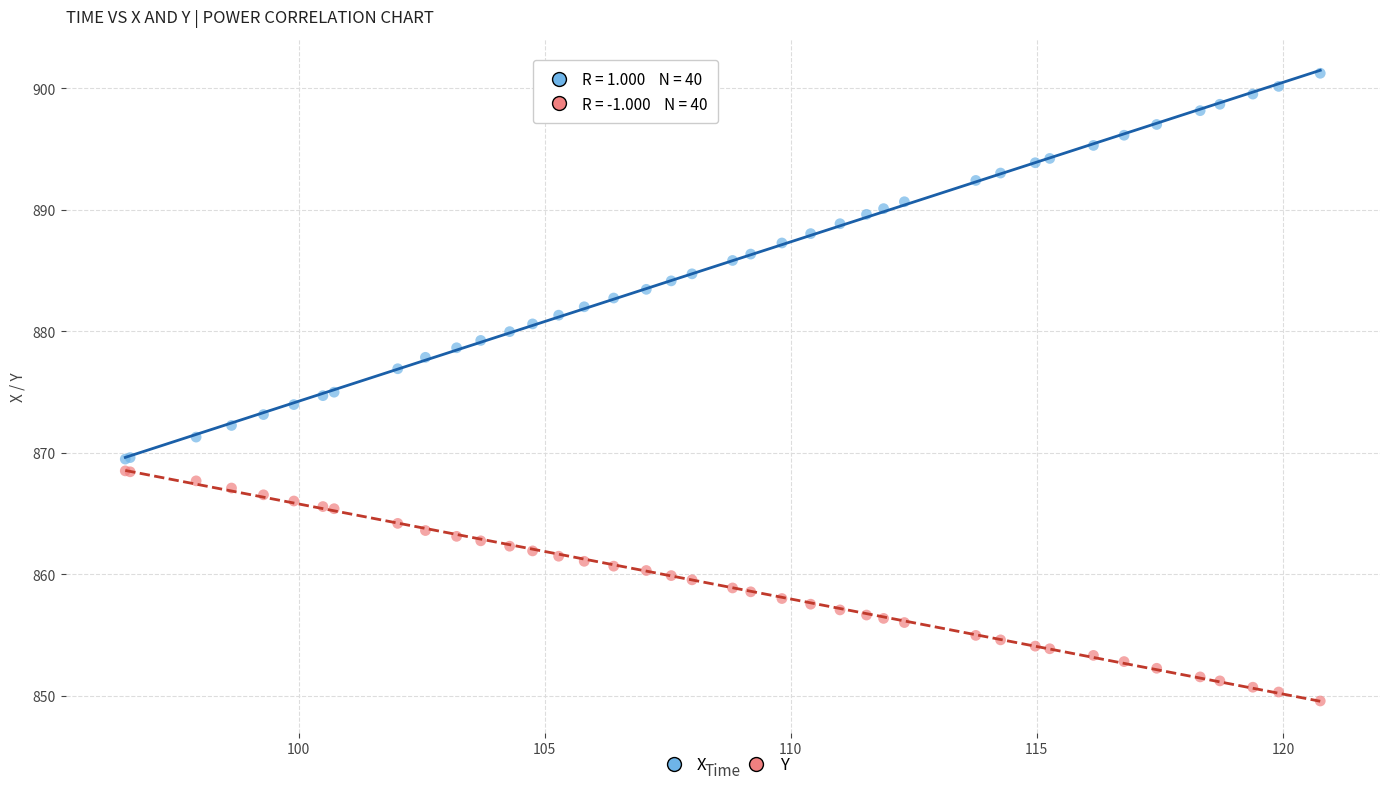

Which series contains the lowest Y value?

Y